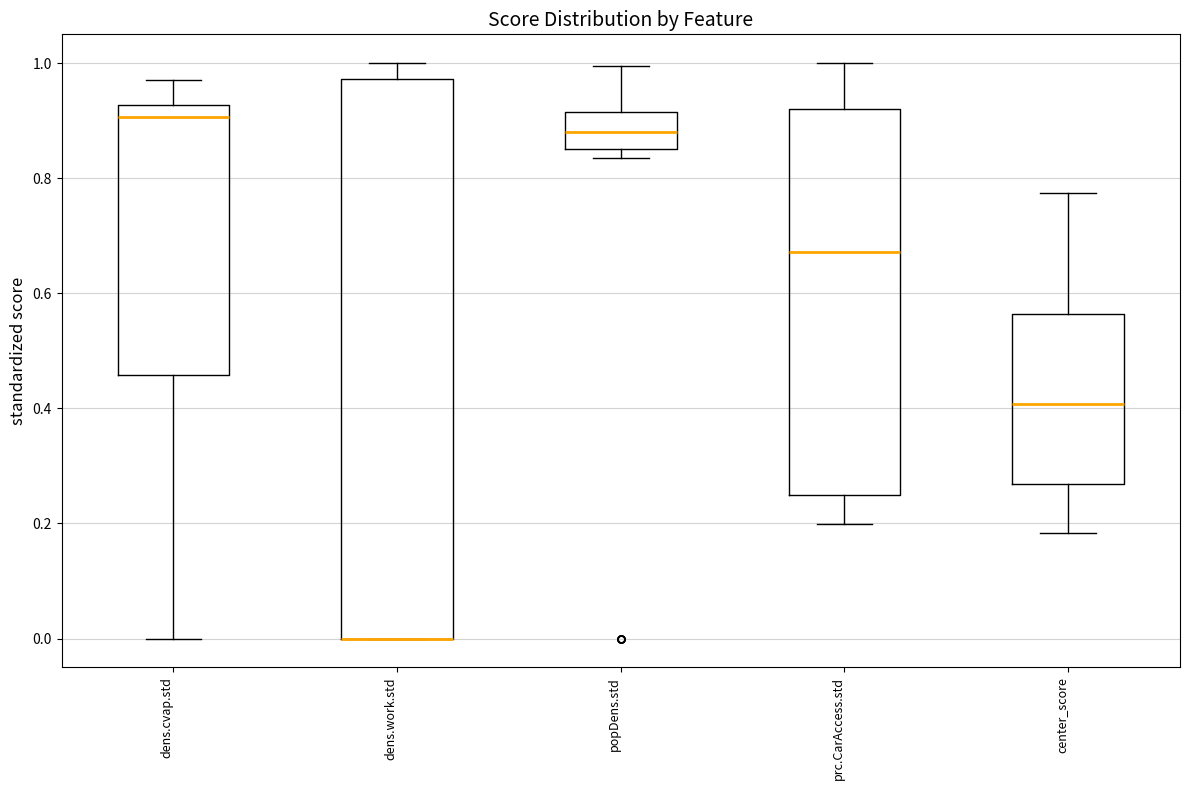

Which box is the tallest, from its lower edge to its upper edge?

dens.work.std